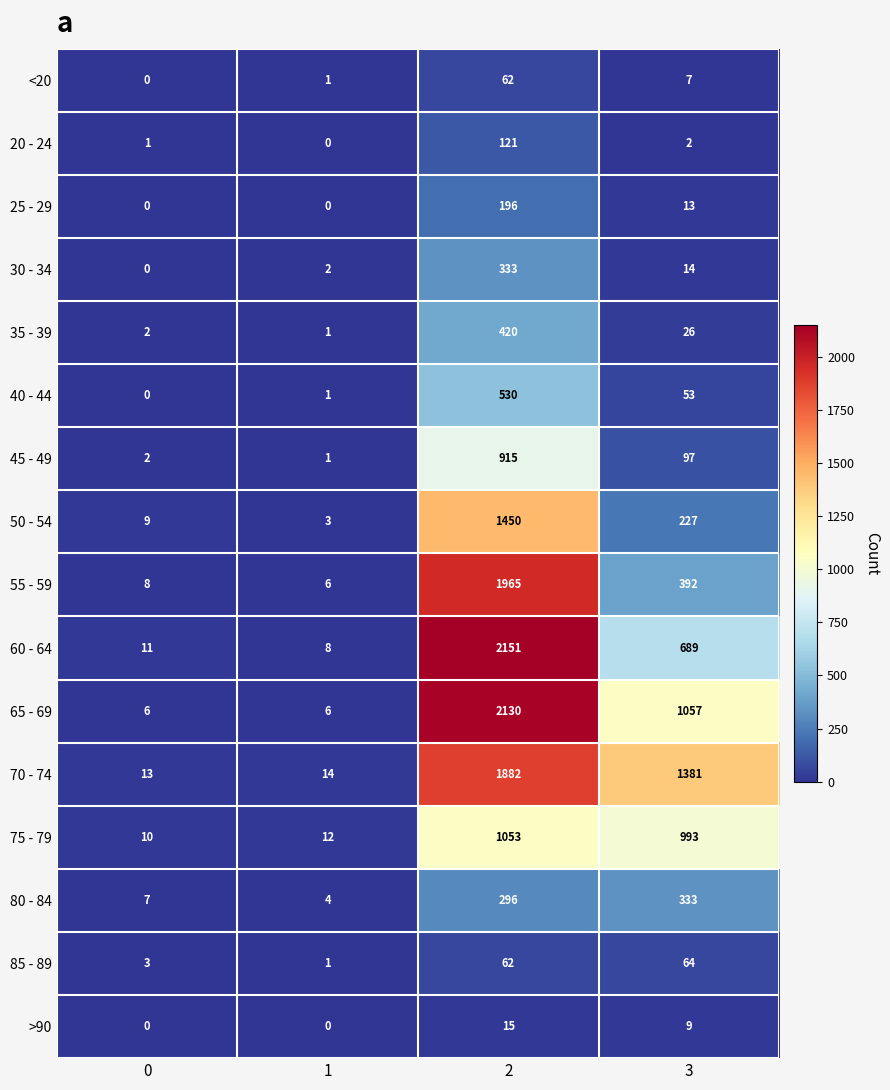

At how many categories does at least one series exceed 451?

2